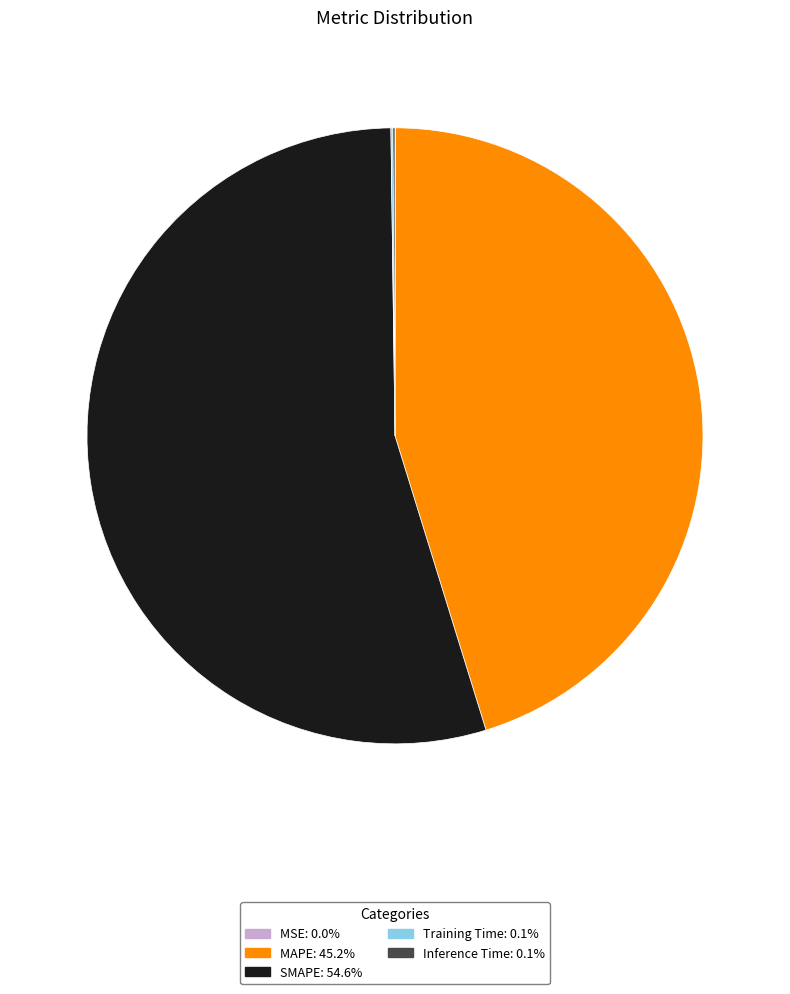

Which category has the biggest portion of the pie?

SMAPE